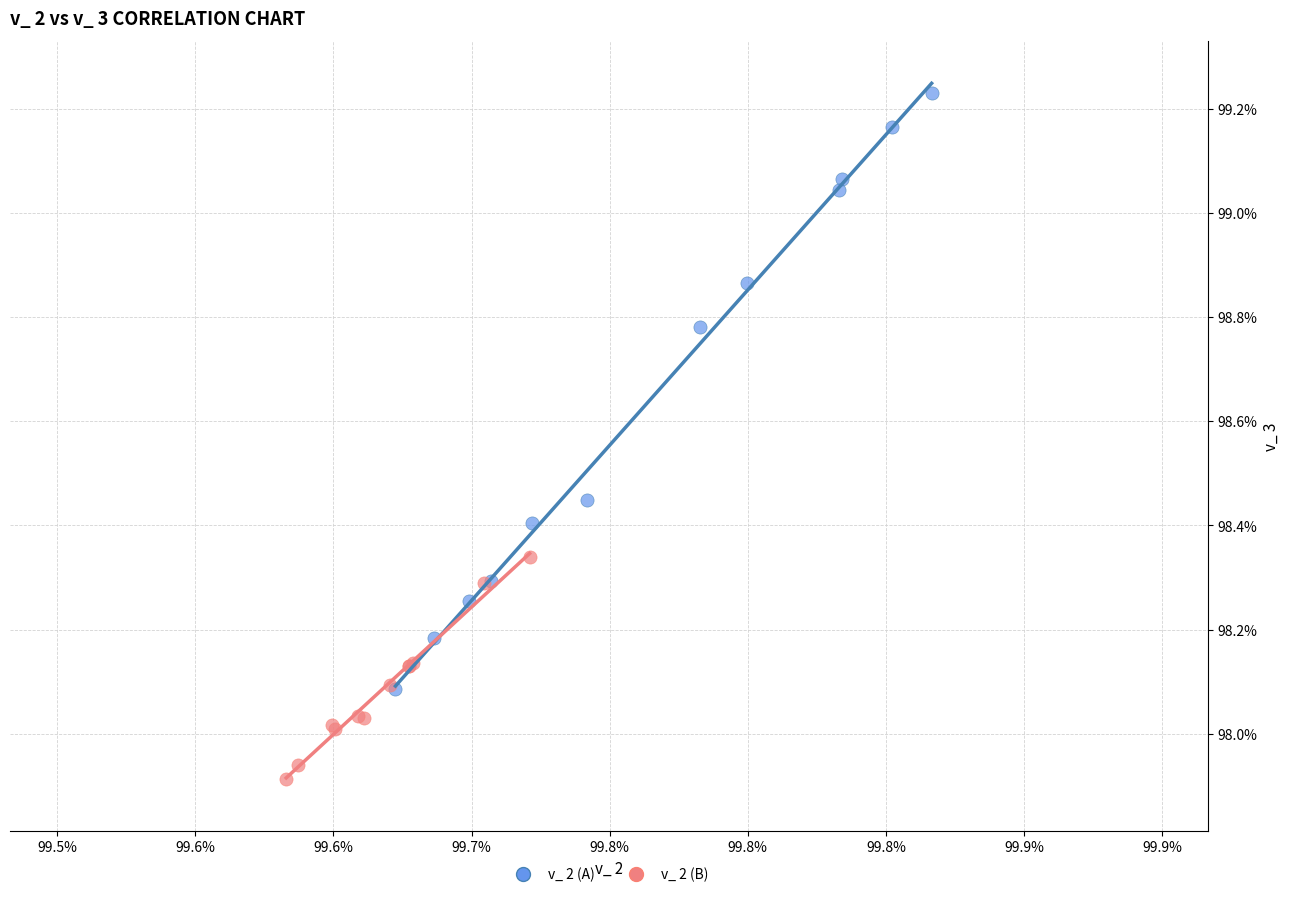

Which series has the widest spread of Y values?

v_ 2 (A)